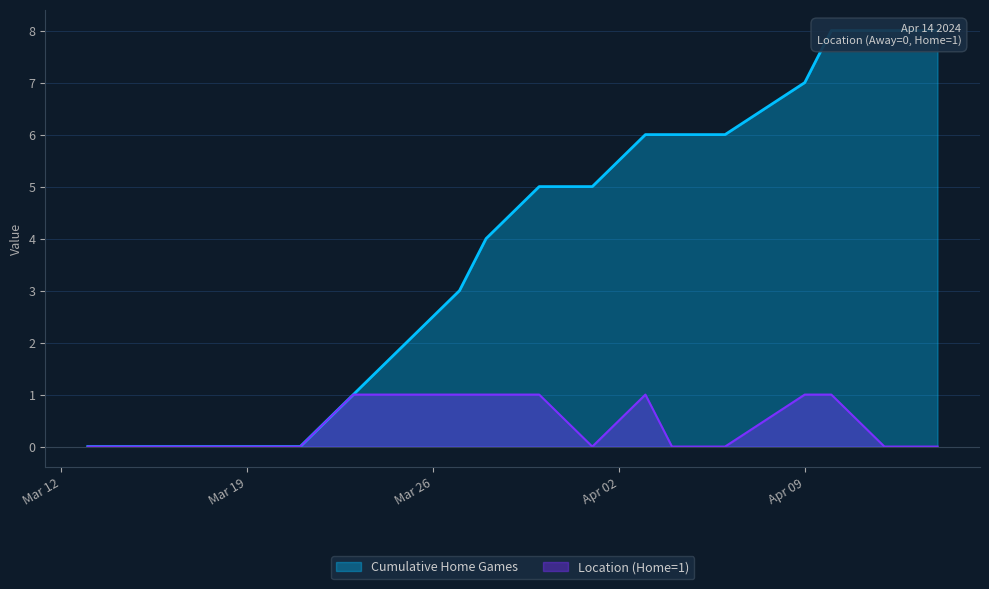

Reading right to left, extract all data points from this chart.

0	0	1	1	0	0	1	0	1	1	1	1	1	0	0	0	0	0